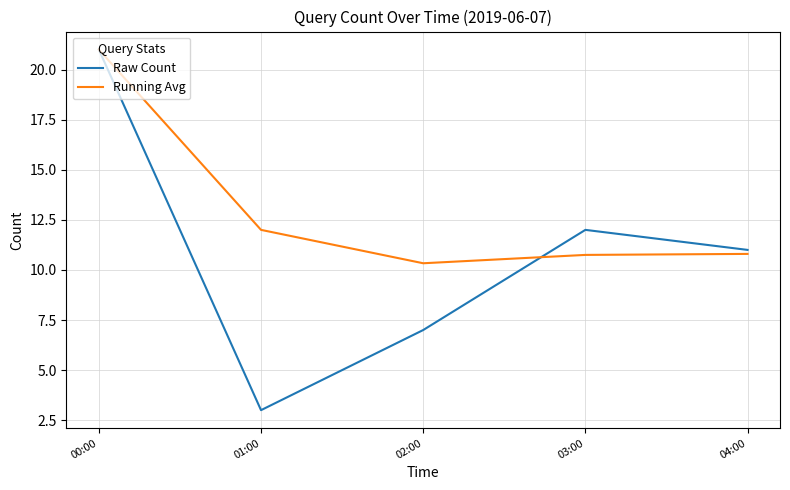

Reading left to right, transcribe all the data shown in this chart.

Raw Count: 21.0	3.0	7.0	12.0	11.0
Running Avg: 21.0	12.0	10.3	10.8	10.8